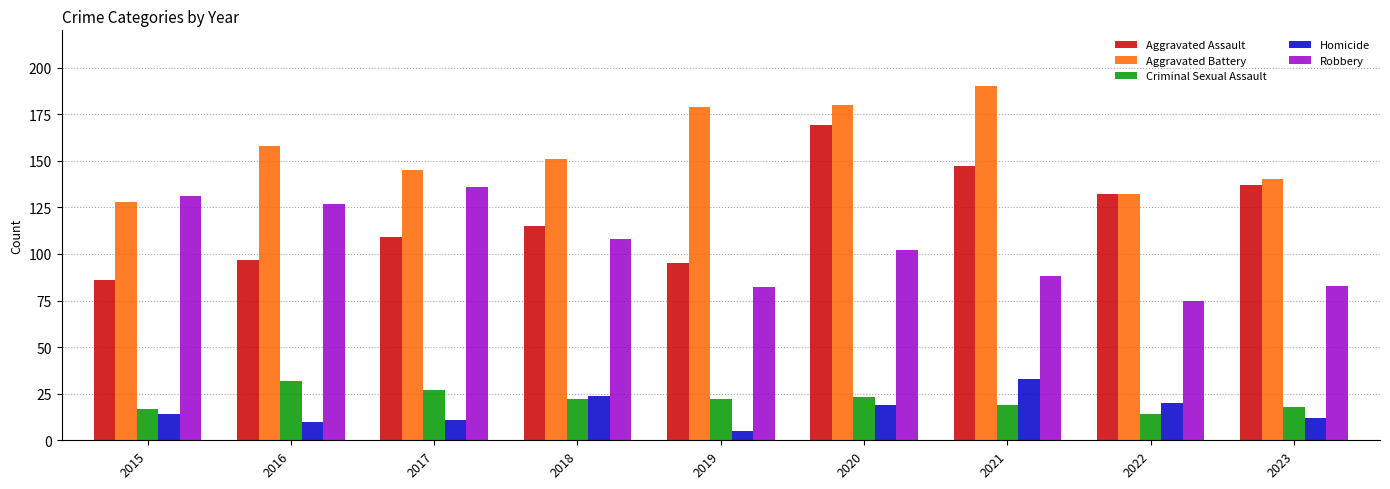

True or false: Homicide has a value of 10 at 2016.

True